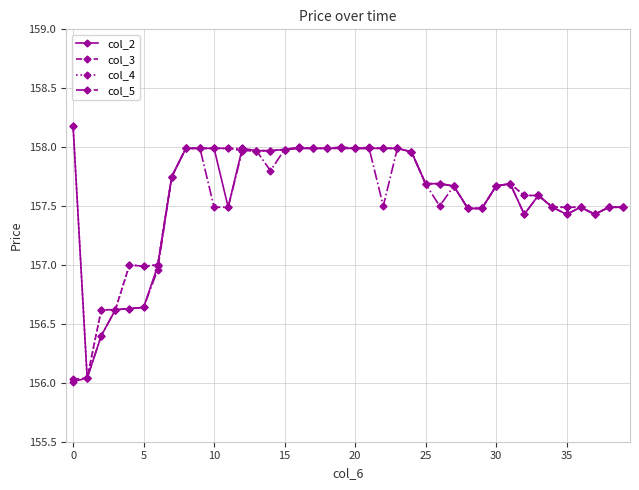

What is the maximum value shown in the chart?

158.2